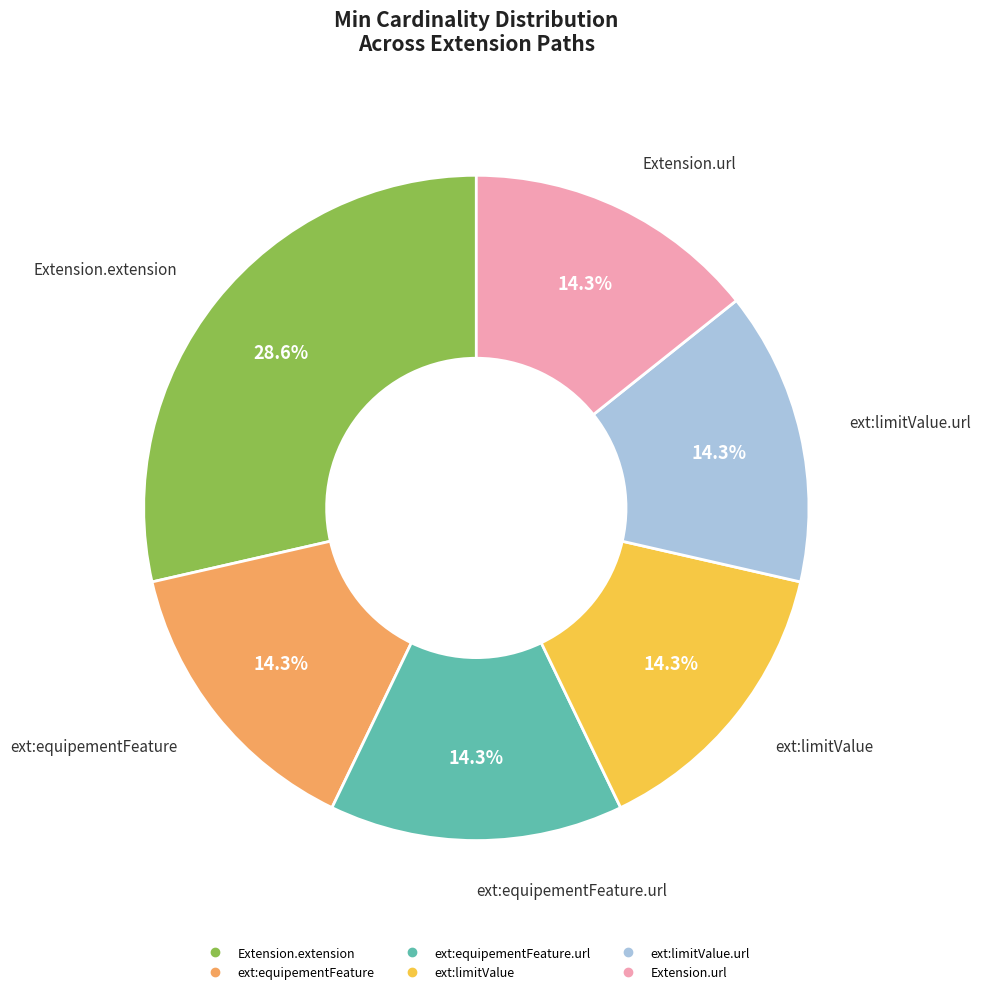

Is there a majority slice in this chart?

No